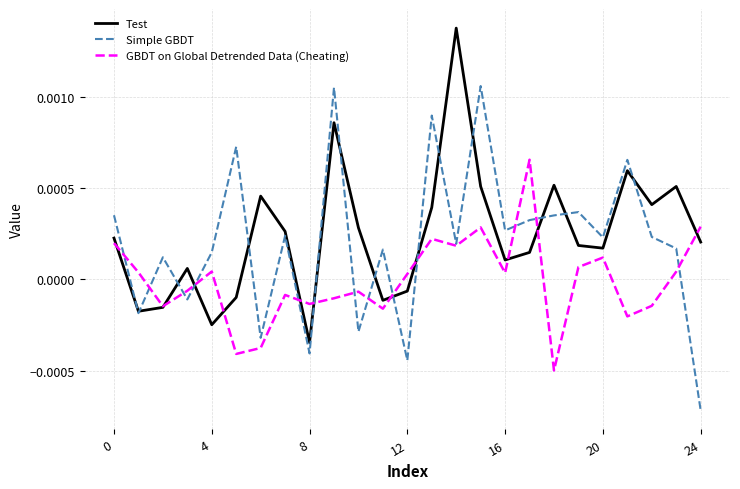

True or false: Test and Simple GBDT intersect in this chart.

True